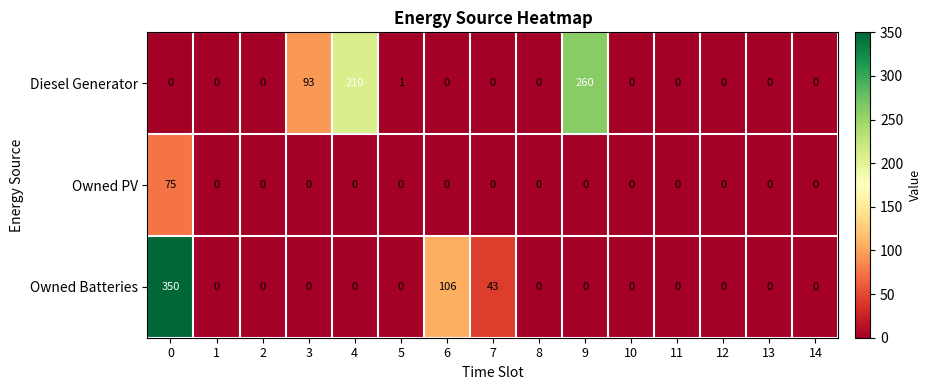

Which series has the largest range (max minus min)?

Owned Batteries